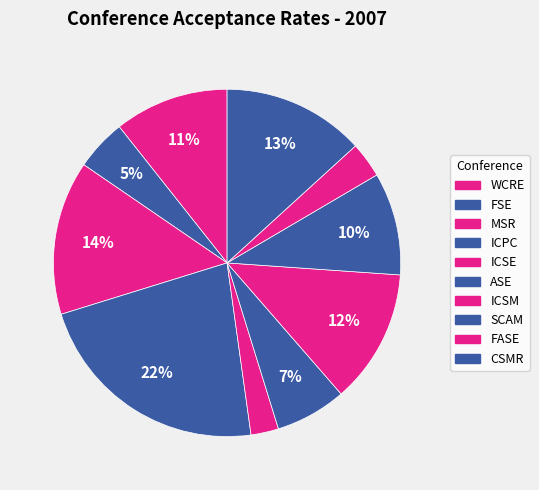

How many segments does this pie chart have?

10